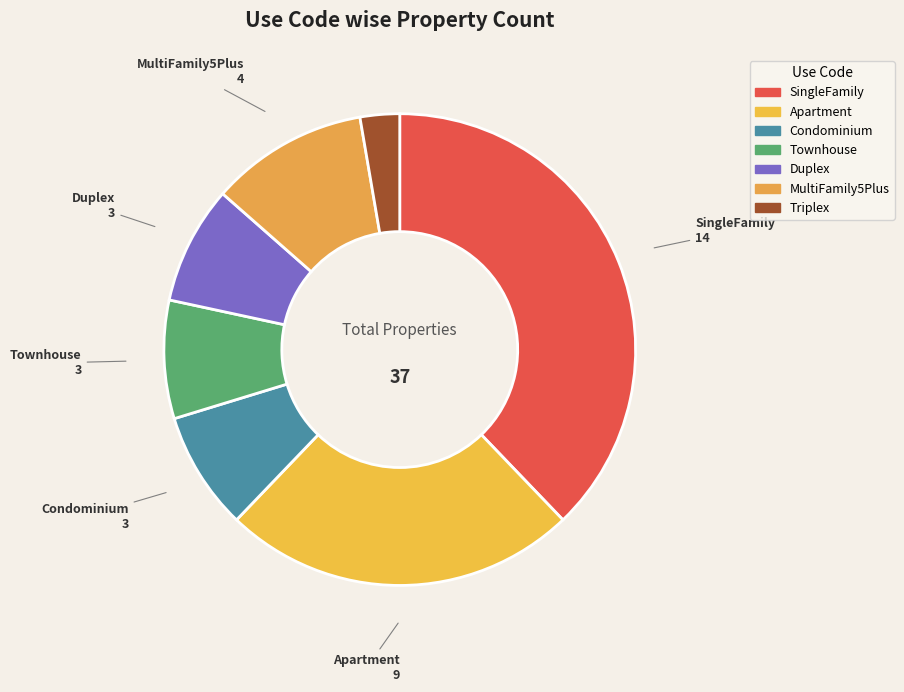

The Apartment slice represents 24% of the pie. True or false?

True